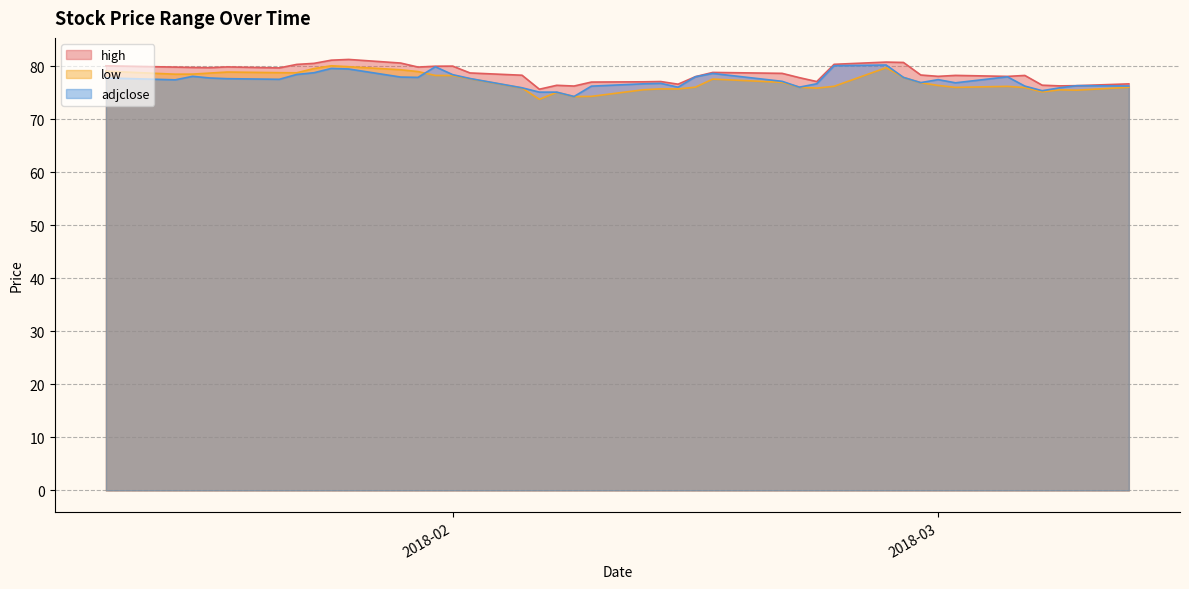

Which series has the largest total across all categories?

high